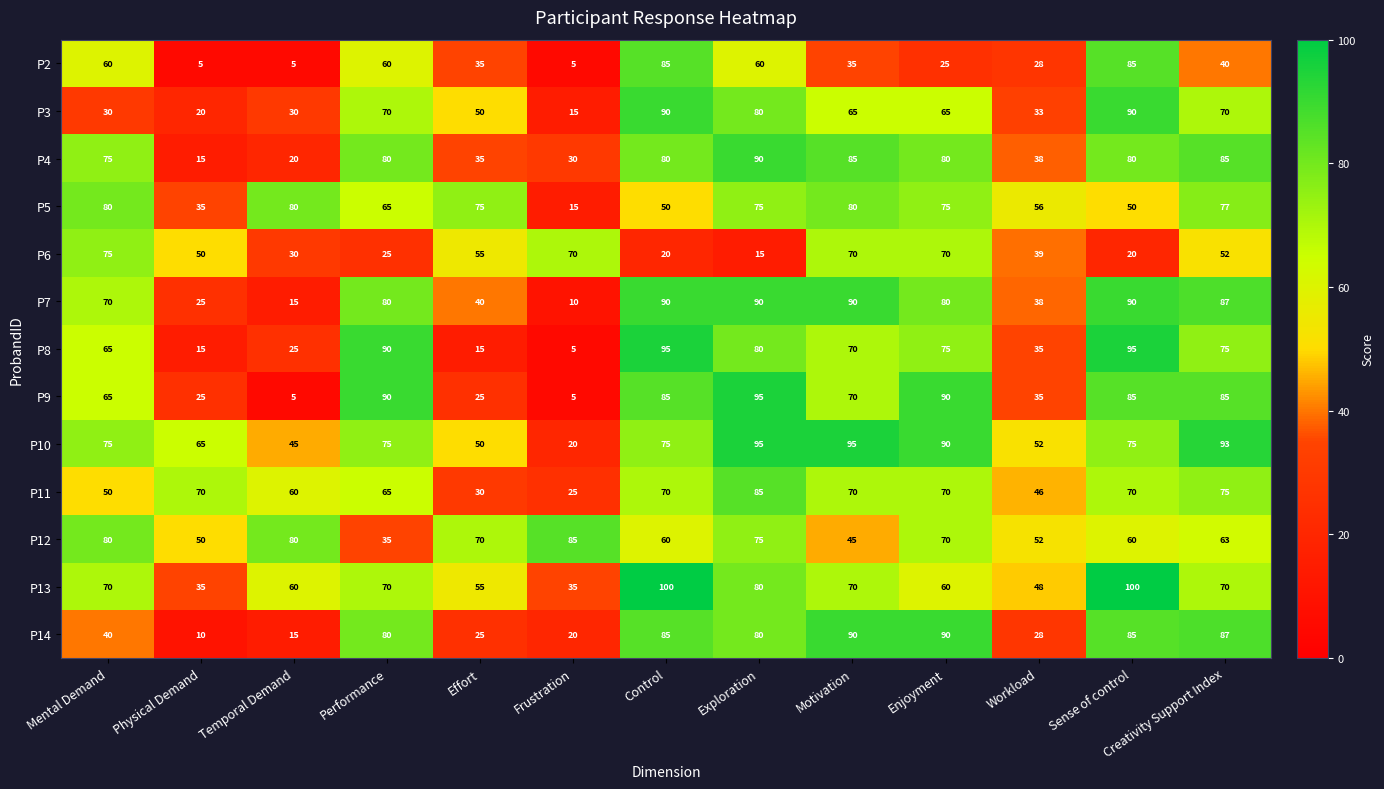

Is it true that P6 equals 70 at Enjoyment?

True